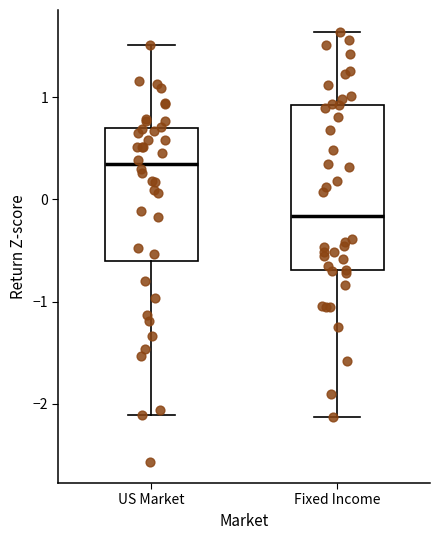

Comparing the boxes themselves (not the whiskers), which one is the tallest?

Fixed Income